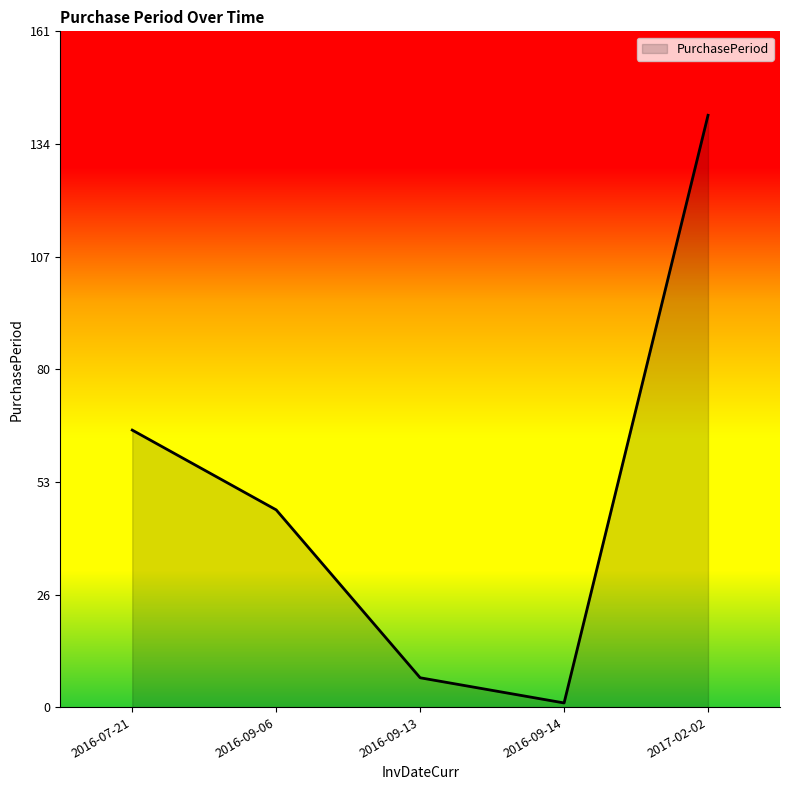

What is the average value?

52